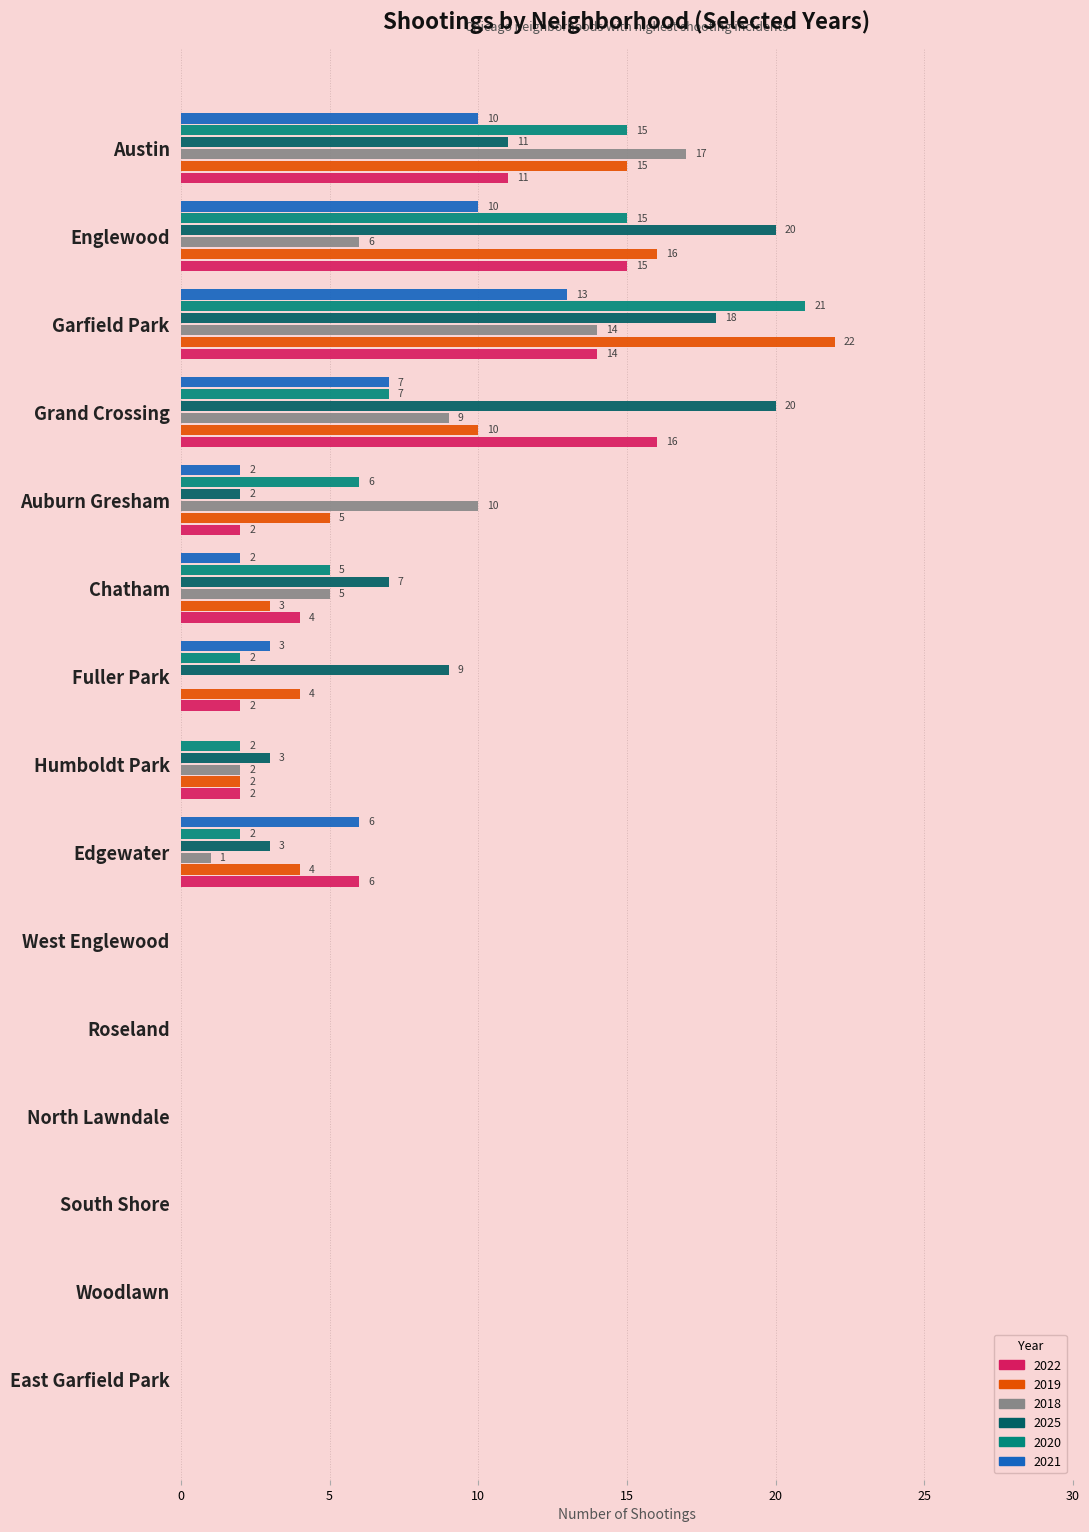

Which series has the largest total across all categories?

2025